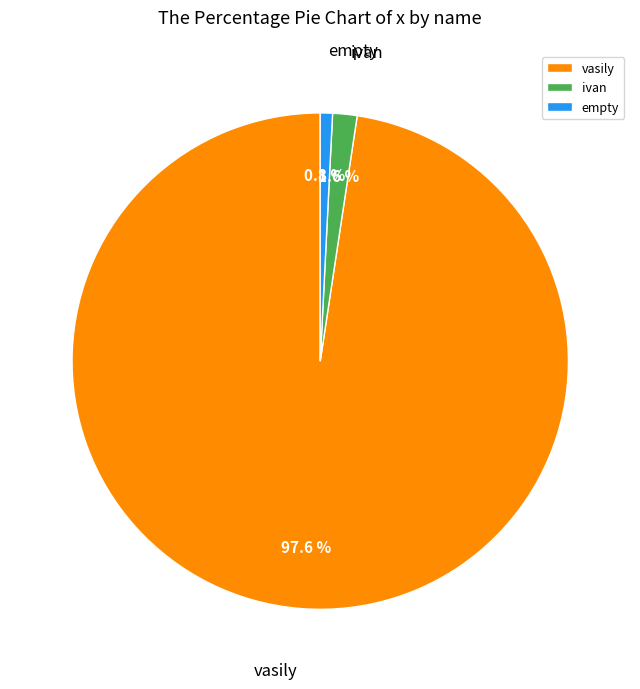

Rank the categories by value from lowest to highest.

empty, ivan, vasily